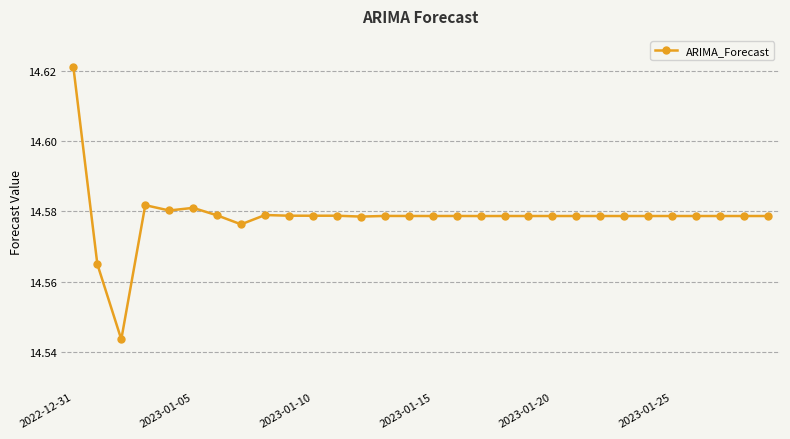

What is the sum of all values?

437.4